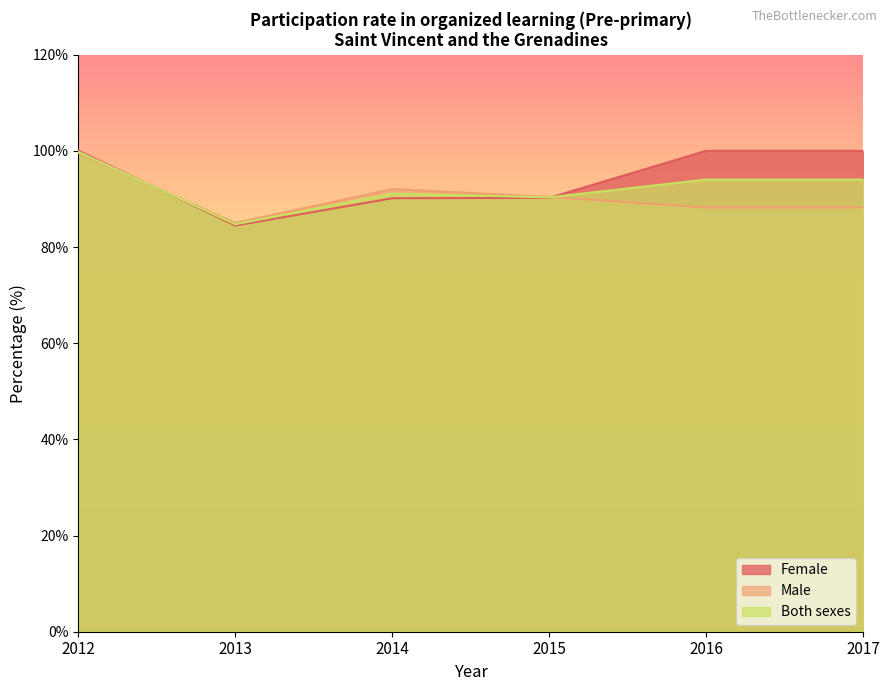

Rank the categories by Female value from highest to lowest.

2012, 2016, 2017, 2015, 2014, 2013